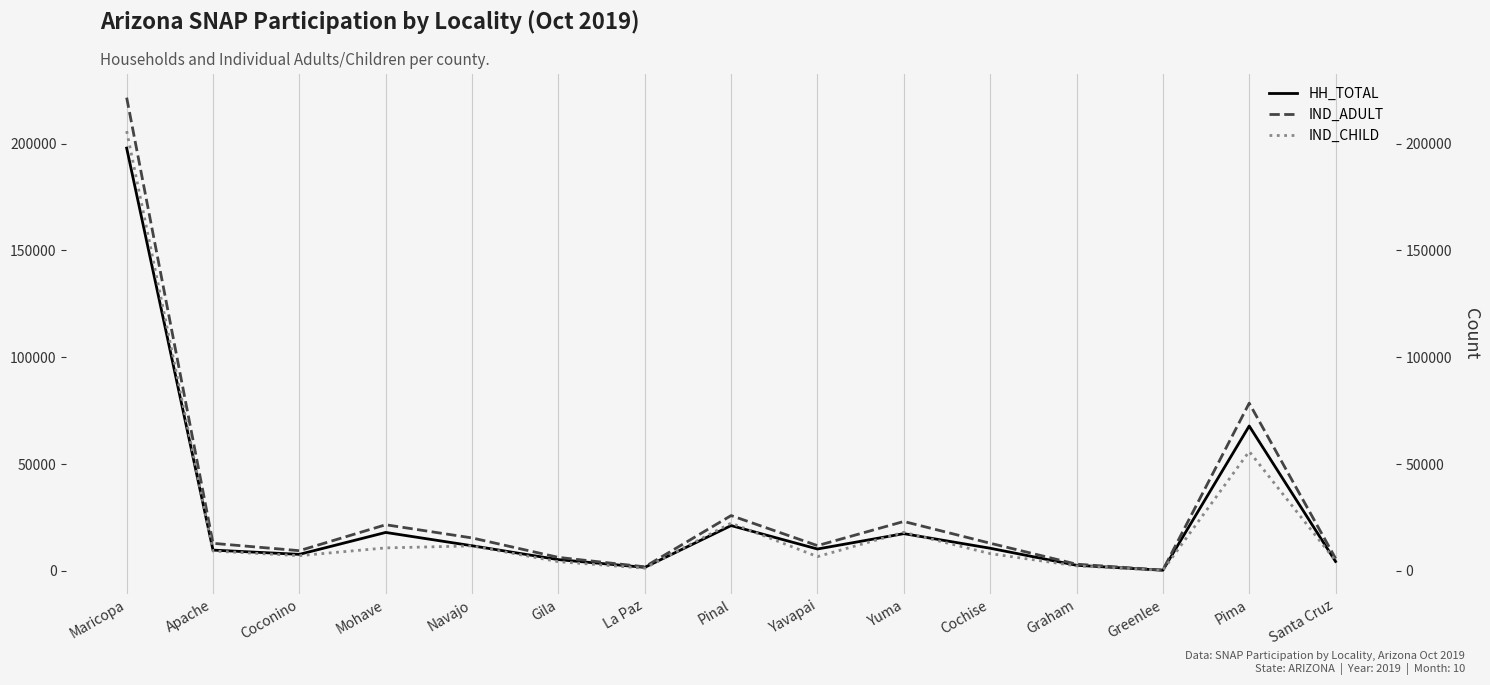

How many distinct data groups are displayed?

3